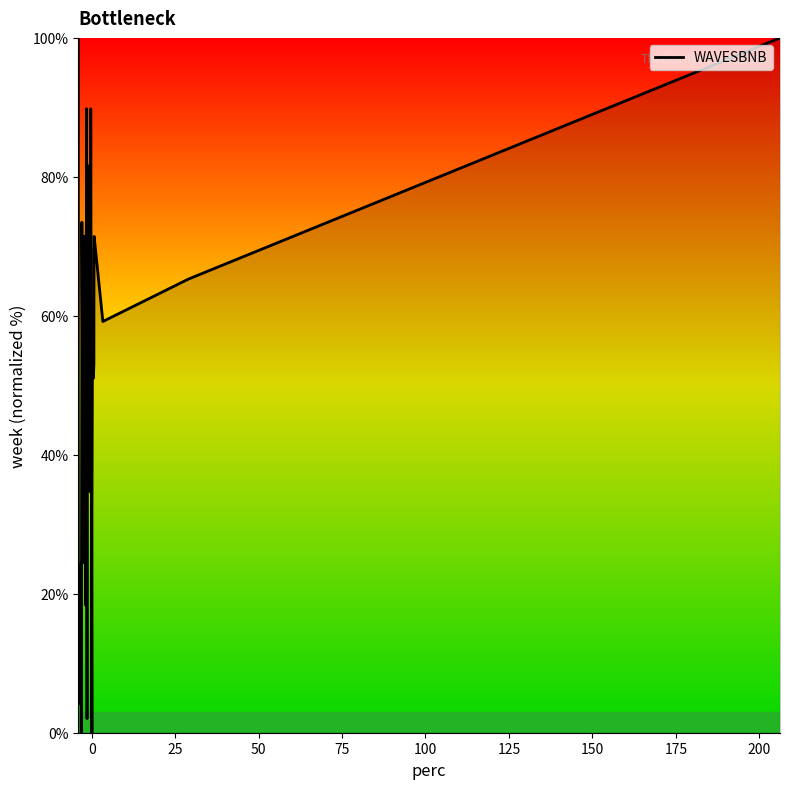

What is the maximum value shown in the chart?

100.0